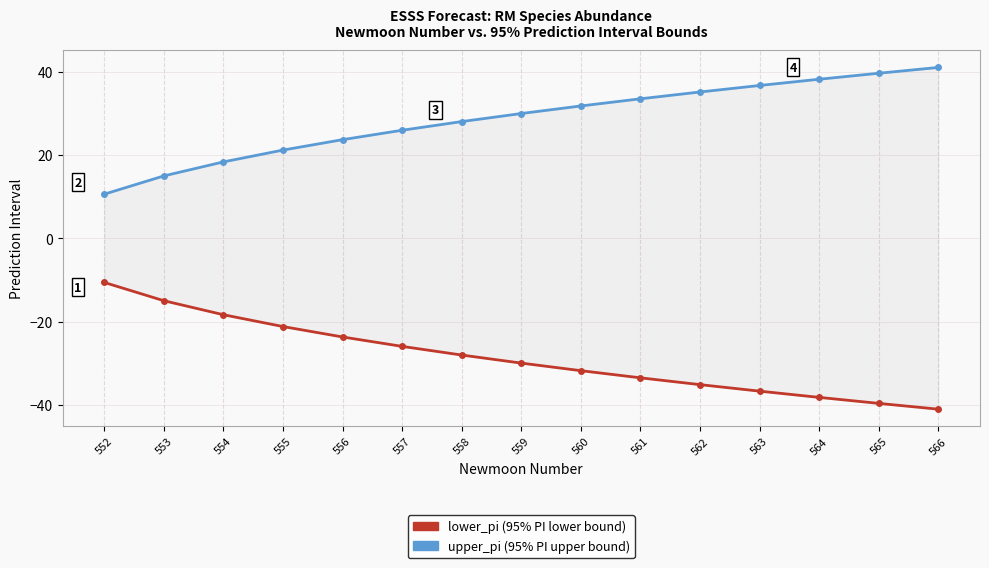

Reading right to left, what are all the values shown in this chart?

lower_pi: 566=-41.0	565=-39.6	564=-38.2	563=-36.7	562=-35.1	561=-33.5	560=-31.8	559=-29.9	558=-28.0	557=-25.9	556=-23.7	555=-21.2	554=-18.3	553=-15.0	552=-10.6
upper_pi: 566=41.0	565=39.6	564=38.2	563=36.7	562=35.1	561=33.5	560=31.8	559=29.9	558=28.0	557=25.9	556=23.7	555=21.2	554=18.3	553=15.0	552=10.6